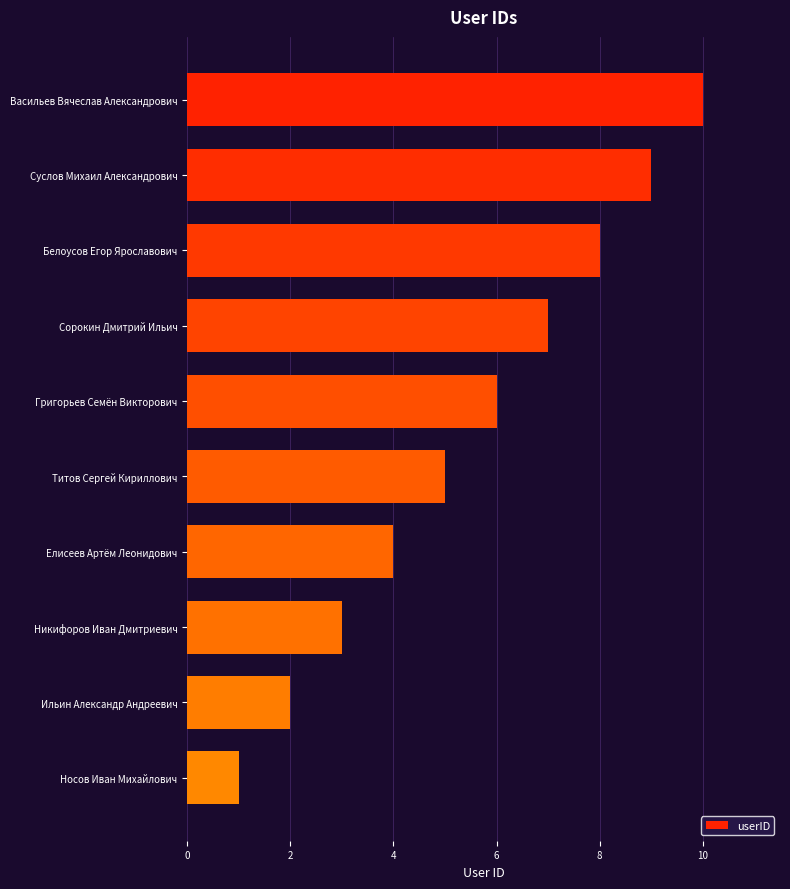

What is the sum of all values?

55